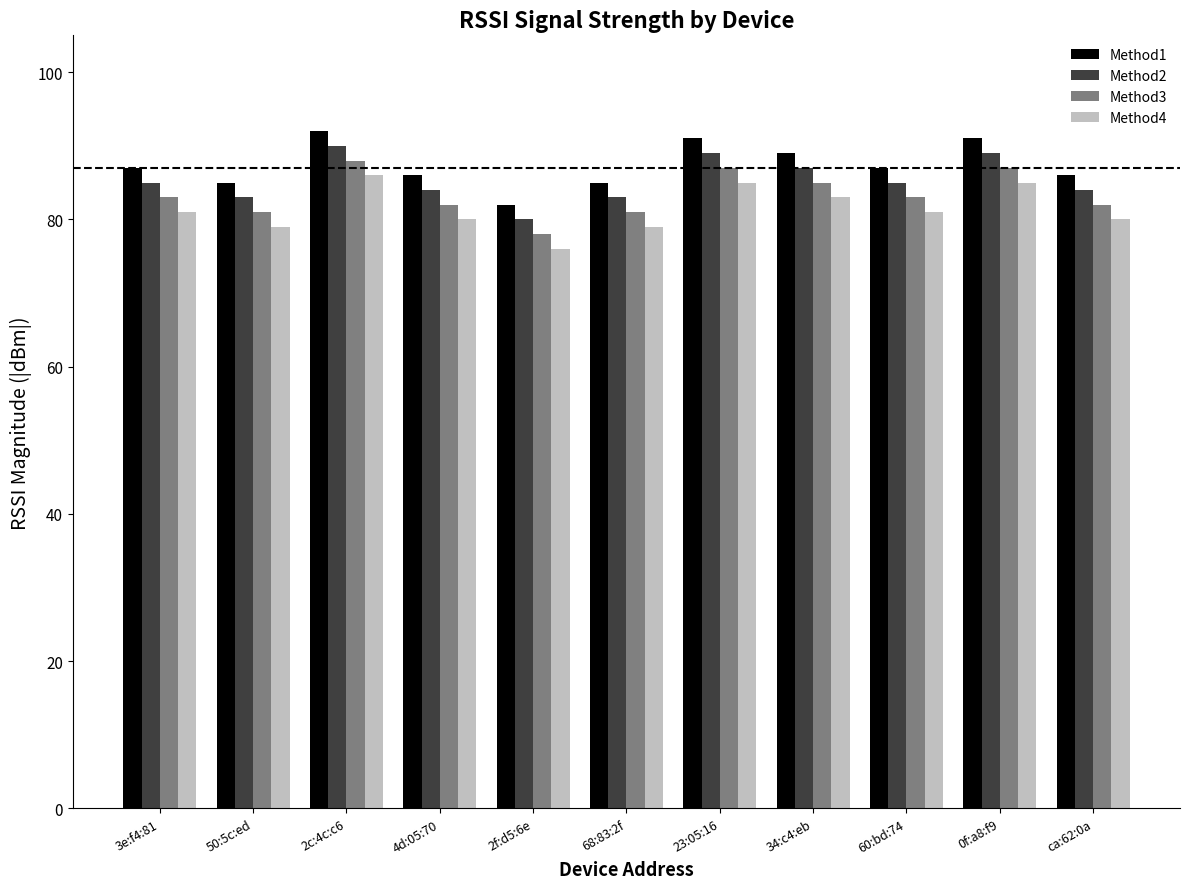

What is the maximum value shown in the chart?

92